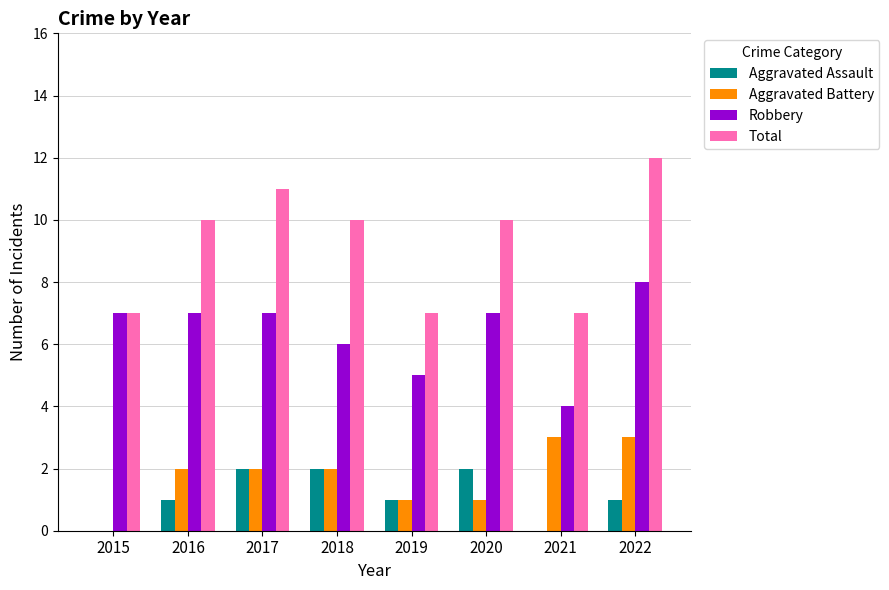

Which series has the largest total across all categories?

Total